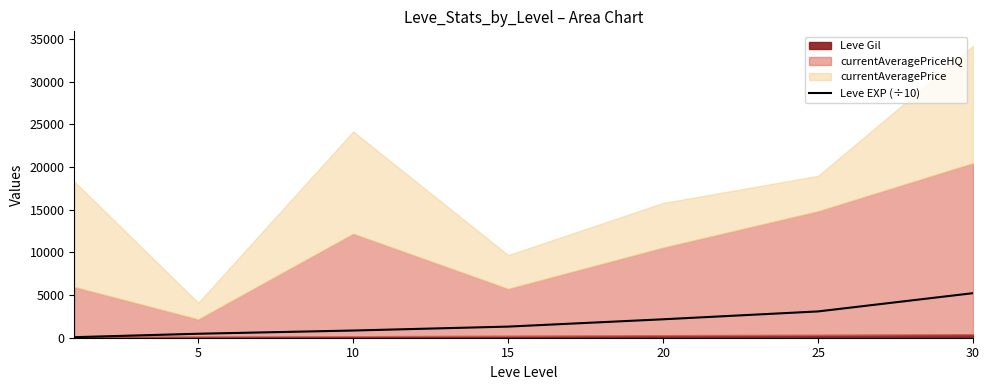

How many data points are above 1304?

3